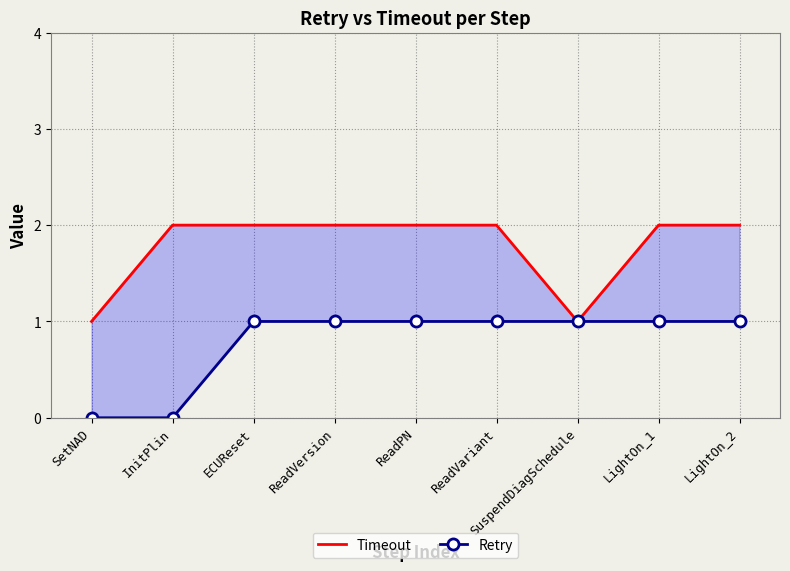

True or false: Retry has more than 1 interior local peaks.

False